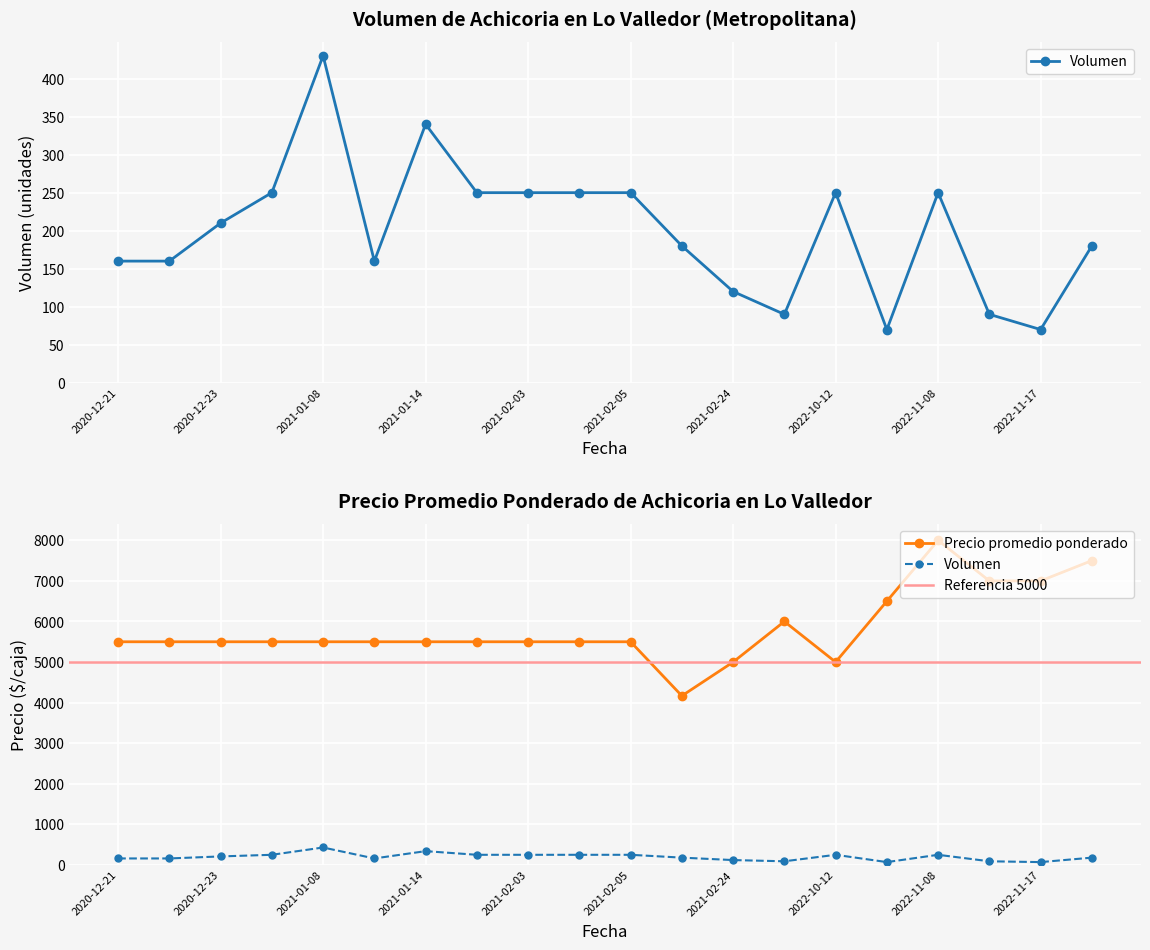

What is the sum of all Precio promedio ponderado values?

116667